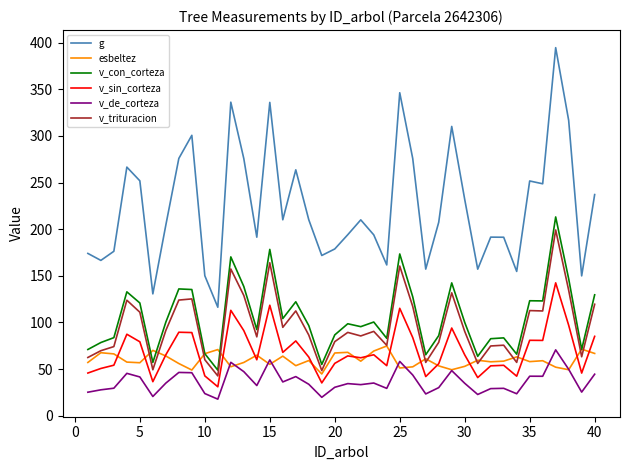

What is the difference between the maximum and minimum values in the g series?

278.3